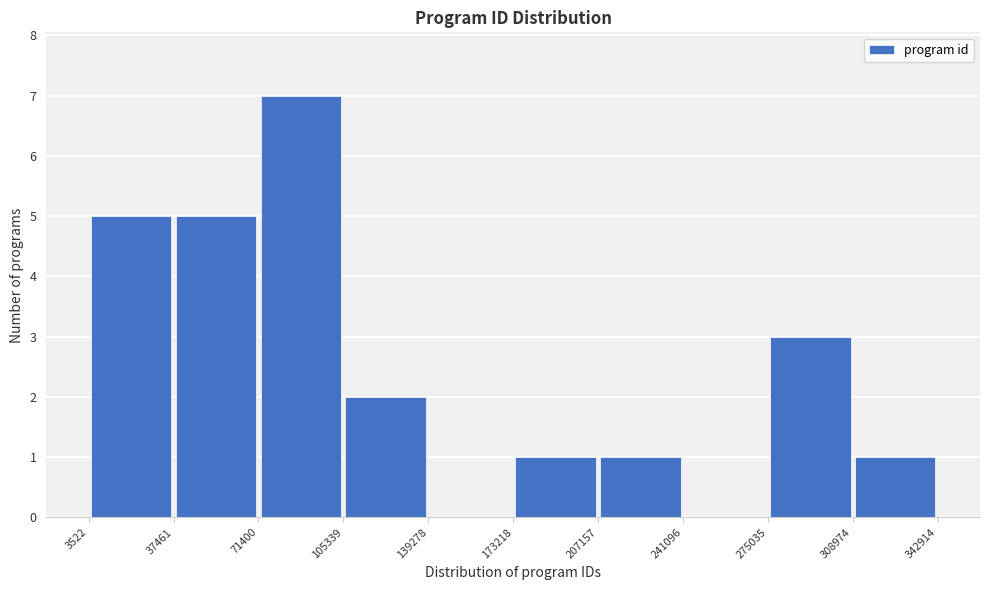

What is the height of the bar covering 207157 to 241096 on the x-axis? The values are not printed on the chart, so give them approximately, as read against the axis.

1